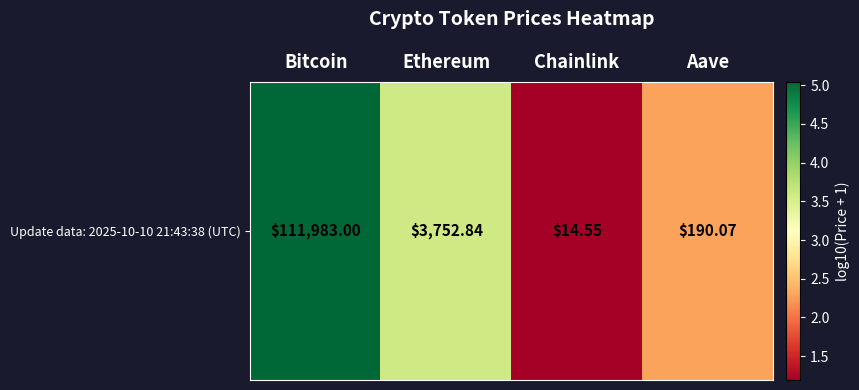

Reading left to right, list all the values displayed in this chart.

Bitcoin=5.0	Ethereum=3.6	Chainlink=1.2	Aave=2.3